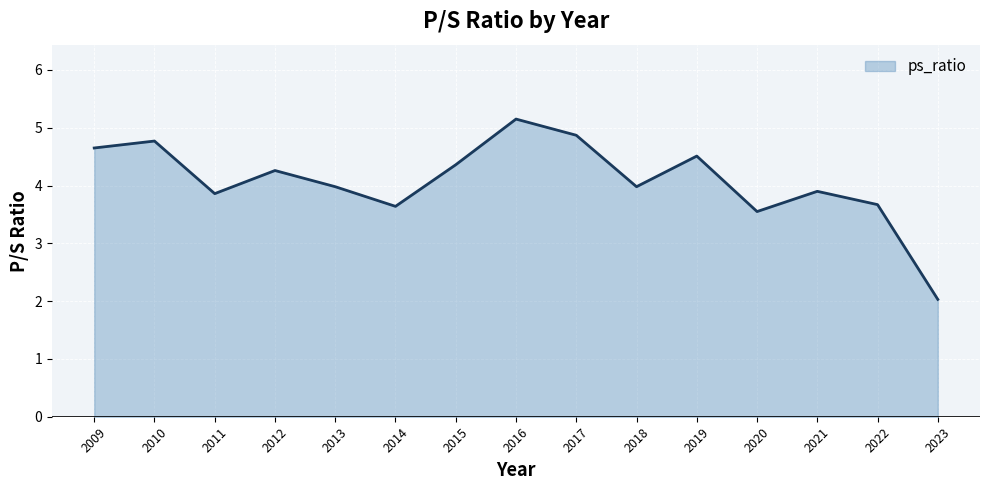

What is the change in value from 2016 to 2022?

-1.5